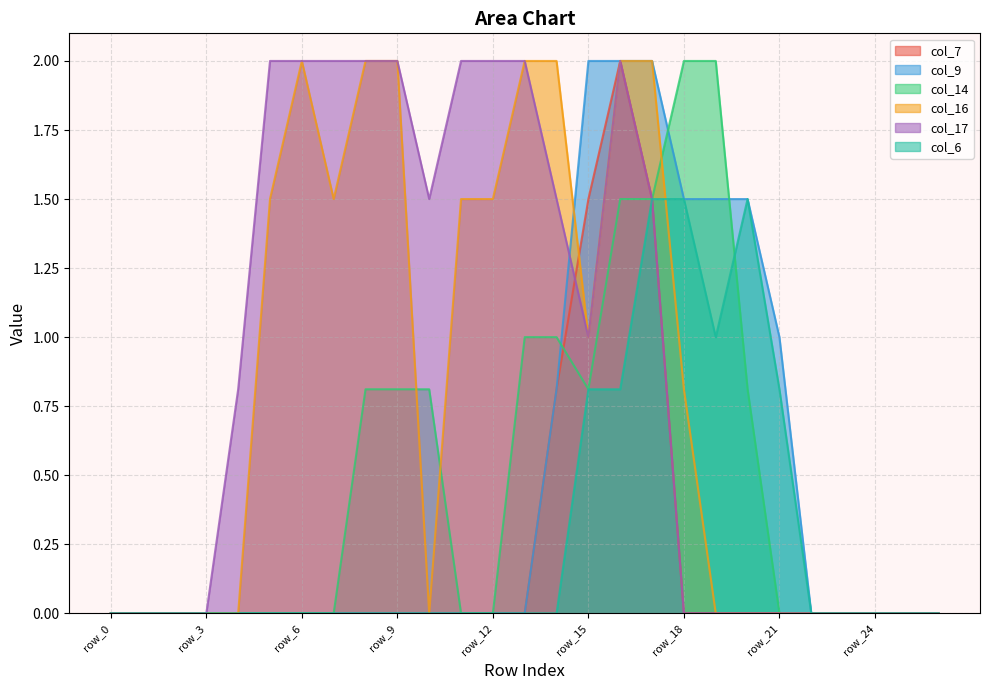

List the series in order of their peak value, lowest first.

col_6, col_7, col_9, col_14, col_16, col_17